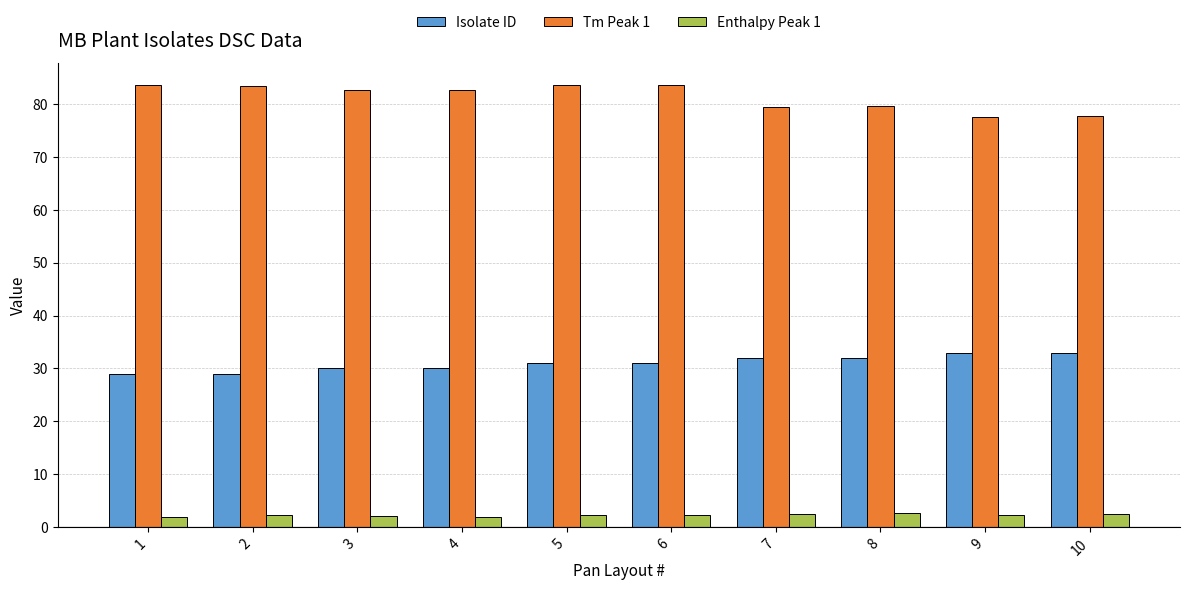

The value of Enthalpy Peak 1 at 9 is 2.3. True or false?

True